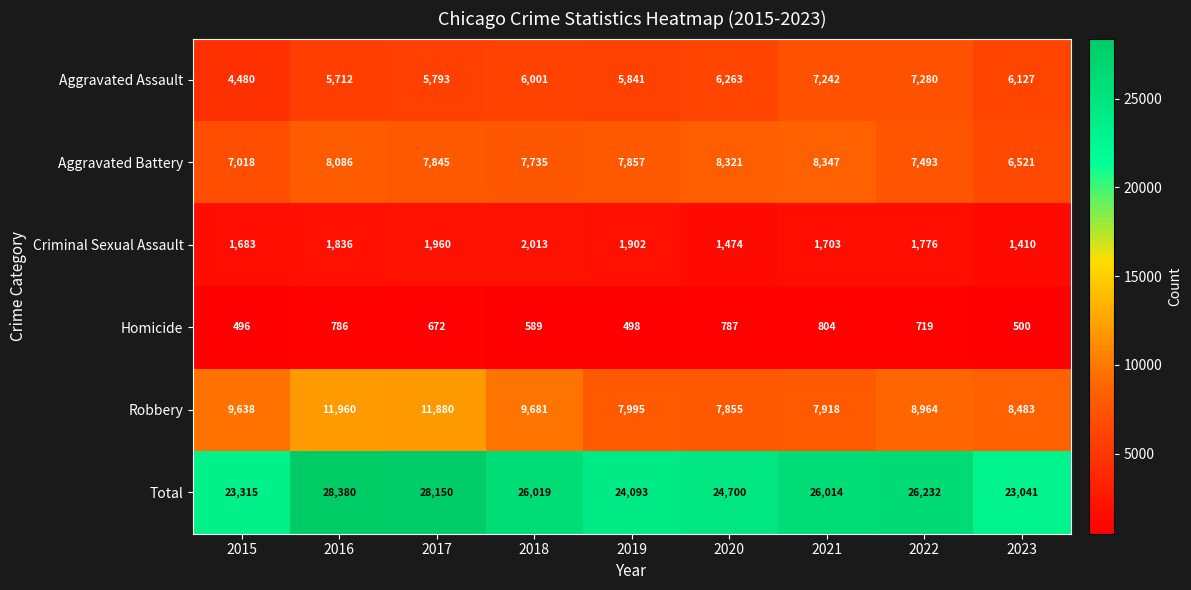

What is the minimum value shown in the chart?

496